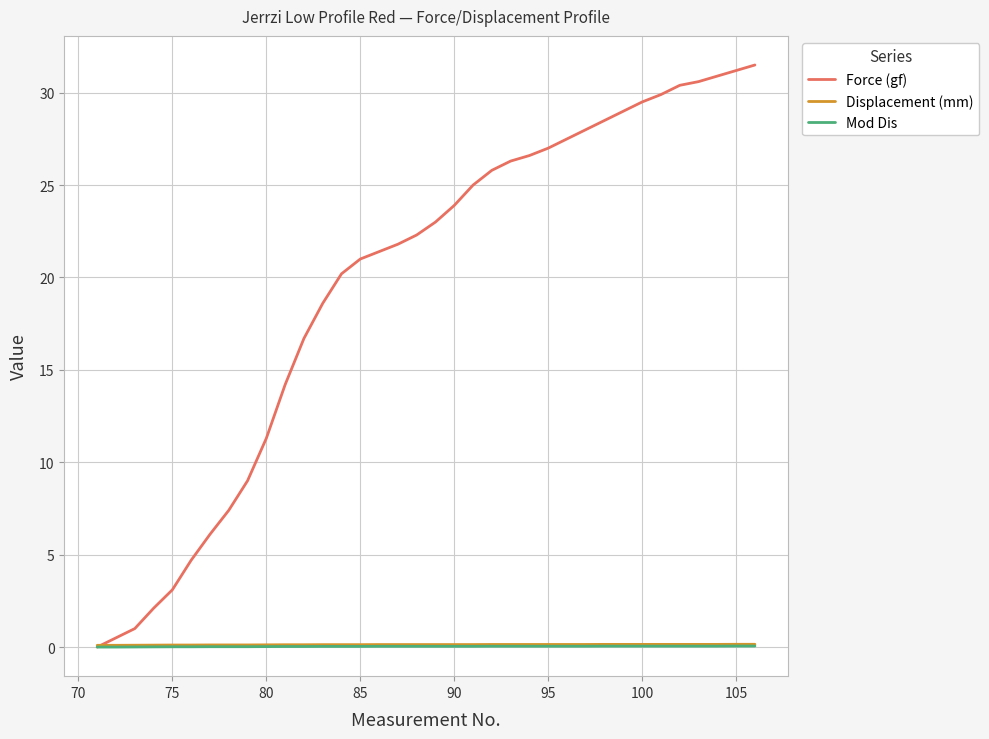

What is the sum of all Displacement (mm) values?

4.7